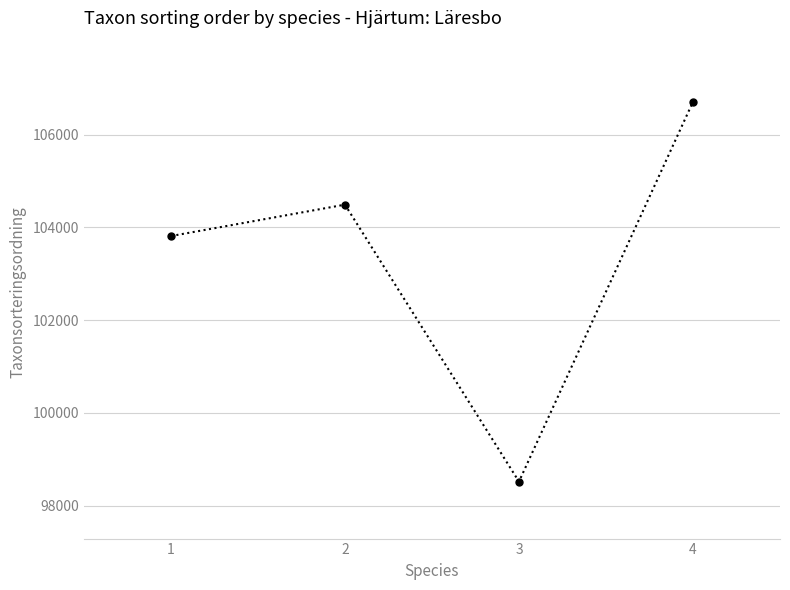

At which label is the value closest to 102613?

1